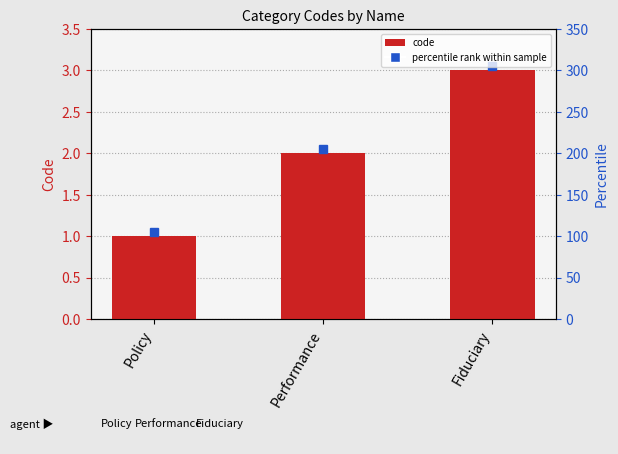

Which category has the lowest value across all series?

Policy